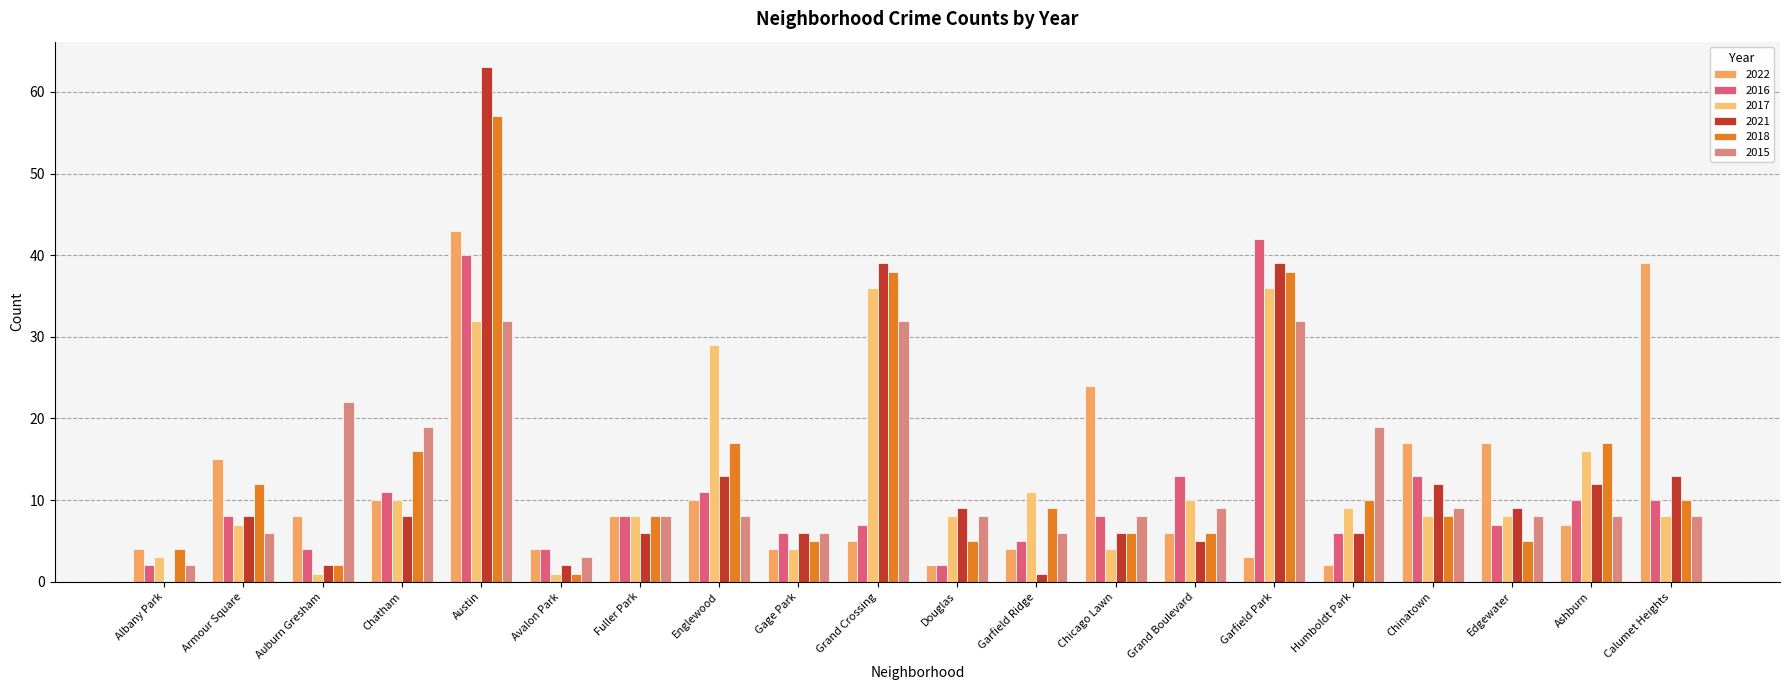

What is the value of the 2016 bar at the 17th from the left?

13